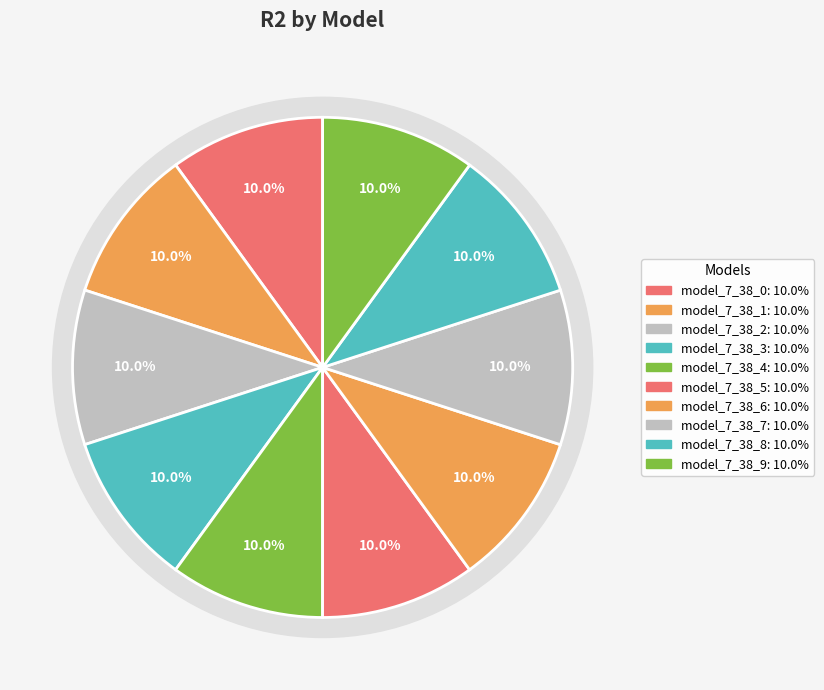

True or false: model_7_38_9 accounts for 10% of the total.

True